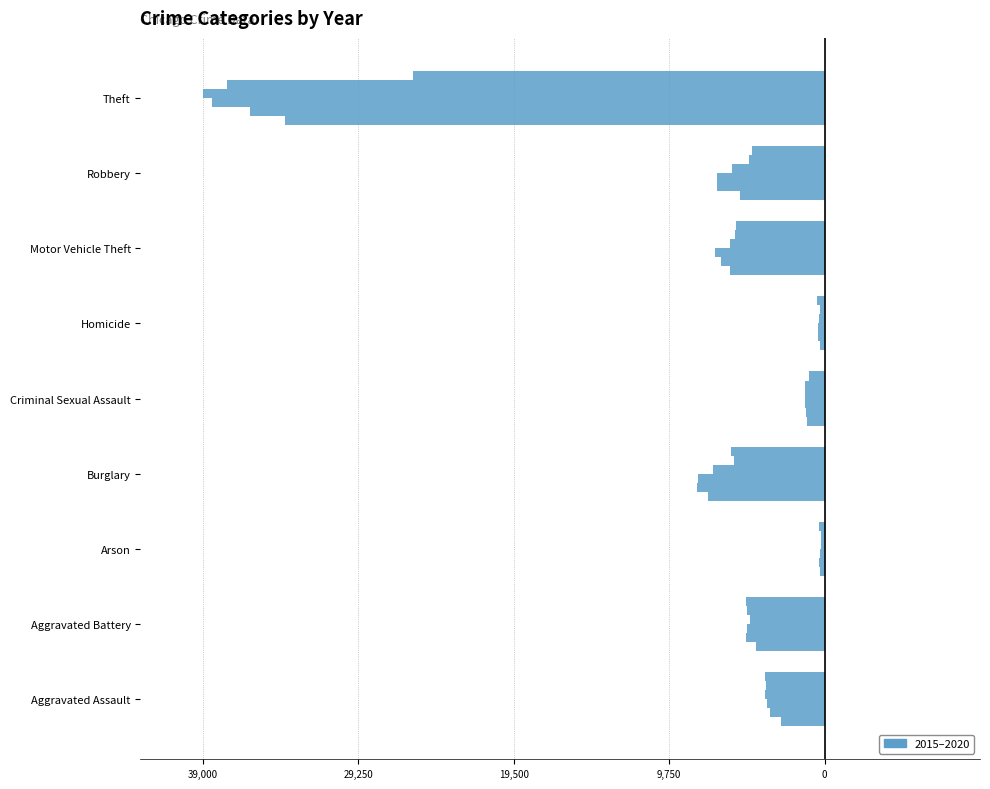

Reading left to right, list all the values displayed in this chart.

2015: -2715	-4293	-261	-7280	-1087	-289	-5956	-5284	-33834
2016: -3440	-4942	-317	-7979	-1166	-439	-6514	-6713	-36031
2017: -3586	-4848	-284	-7960	-1243	-427	-6840	-6775	-38400
2018: -3732	-4700	-225	-7025	-1248	-357	-5949	-5823	-39000
2019: -3659	-4873	-220	-5708	-1198	-306	-5596	-4750	-37494
2020: -3764	-4952	-341	-5847	-943	-476	-5561	-4520	-25797